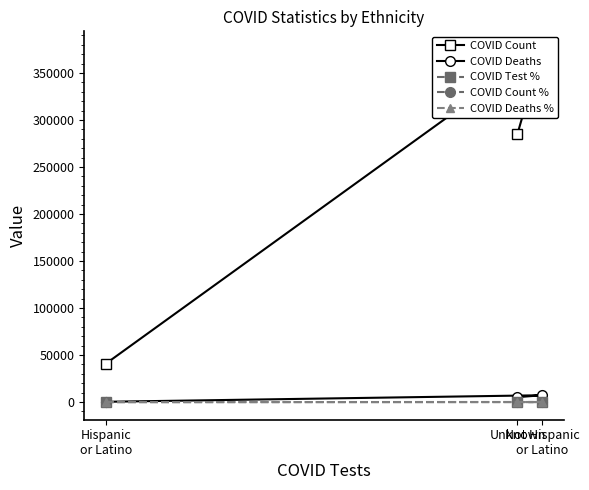

How many lines are shown in the chart?

5